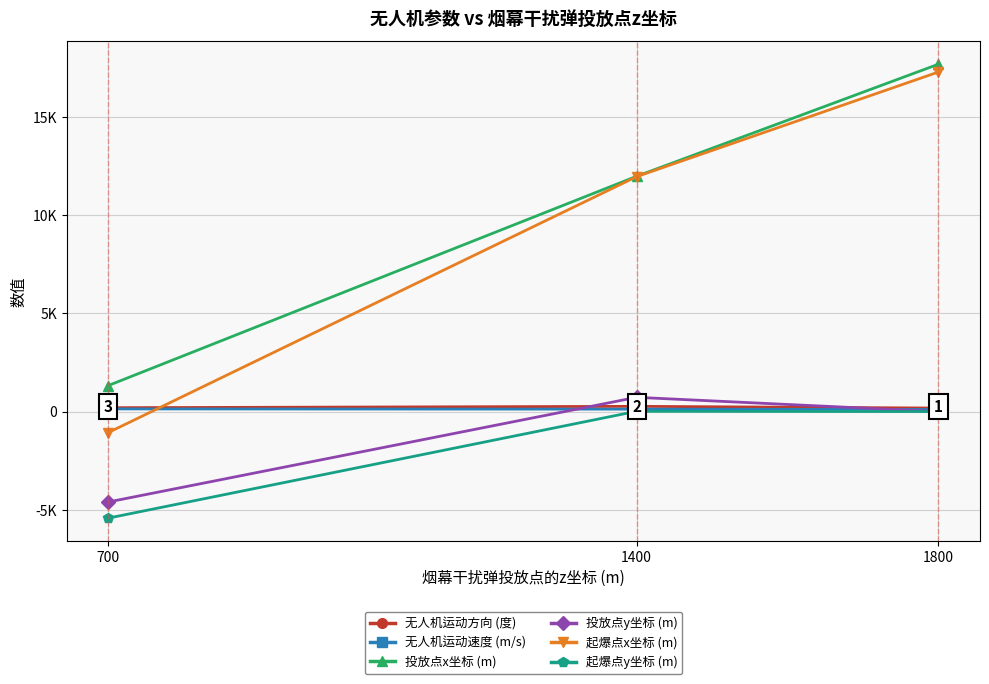

The 起爆点x坐标 (m) series shows 17292.4 at 1800. True or false?

True